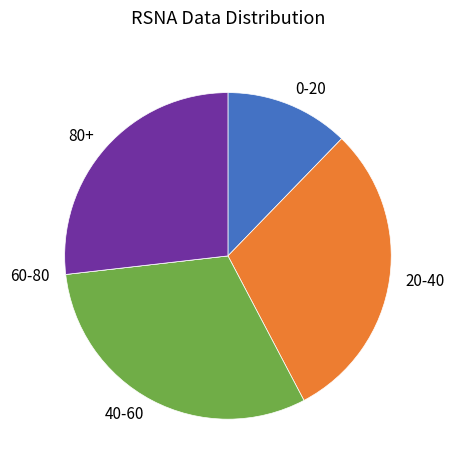

What is the ratio of the value at 20-40 to the value at 0-20?

2.5